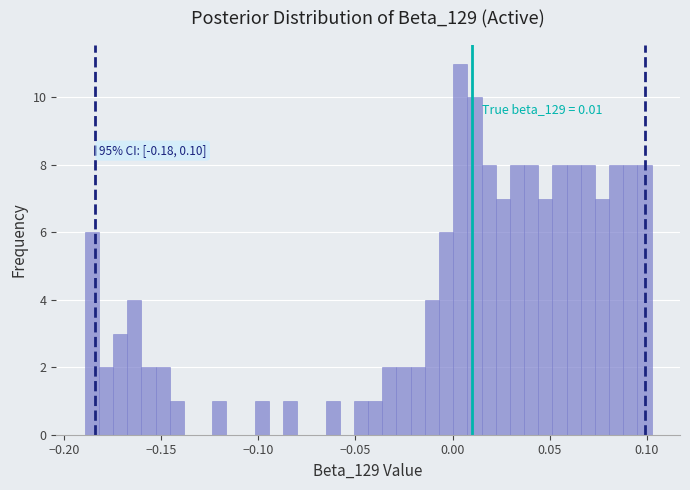

Around what value on the x-axis is the tallest bar? Give the approximate position of its centre, as read against the axis.

0.005